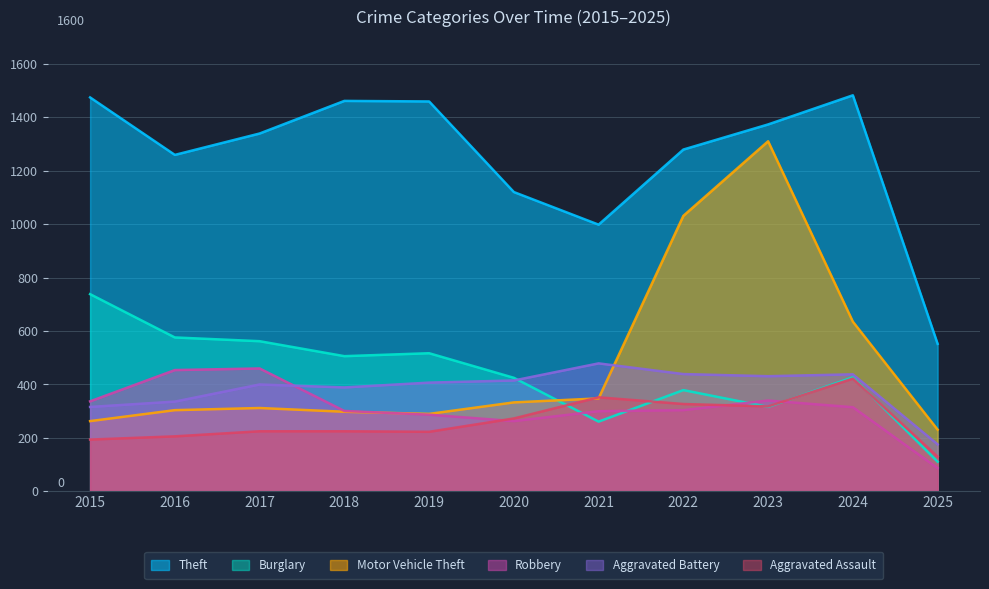

Rank the series by their maximum value, from lowest to highest.

Aggravated Assault, Robbery, Aggravated Battery, Burglary, Motor Vehicle Theft, Theft